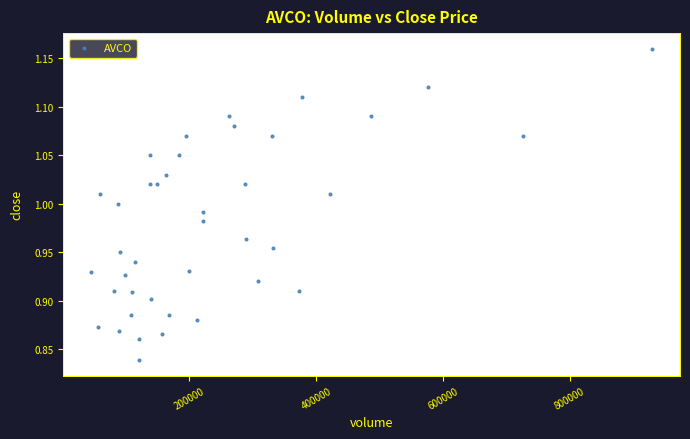

What is the range of X values (max minus min)?

885083.0